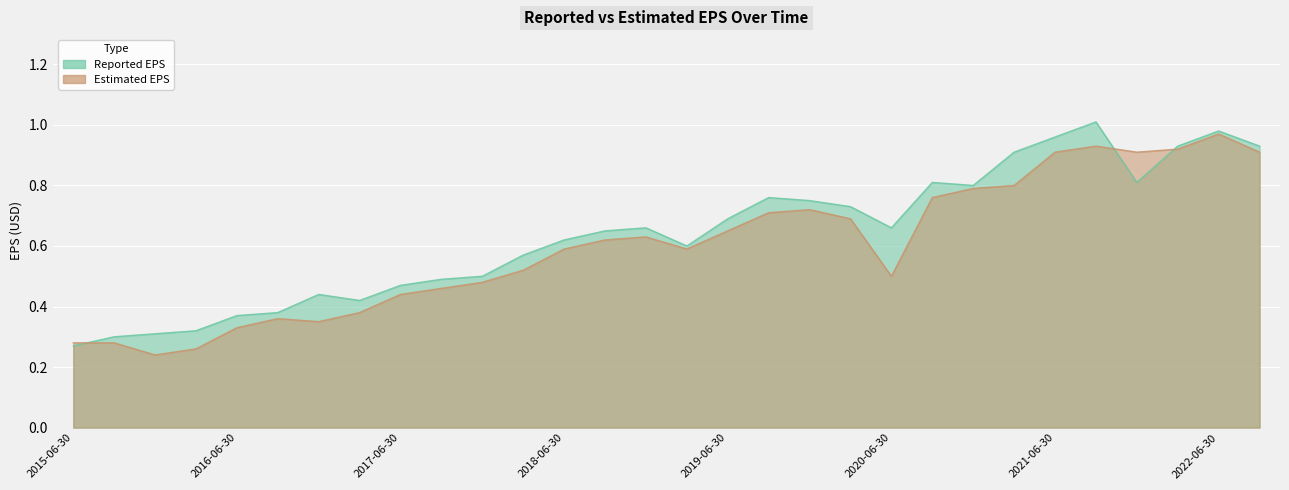

True or false: reportedEPS has more than 0 interior local peaks.

True